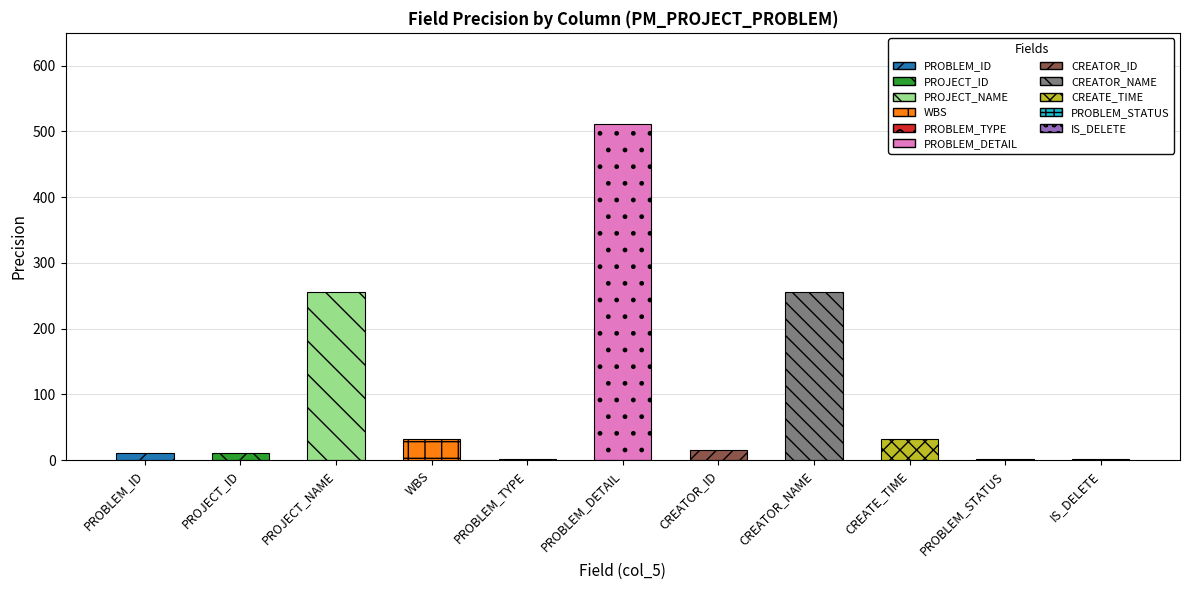

Reading left to right, transcribe all the data shown in this chart.

PROBLEM_ID=10	PROJECT_ID=10	PROJECT_NAME=256	WBS=32	PROBLEM_TYPE=2	PROBLEM_DETAIL=512	CREATOR_ID=16	CREATOR_NAME=256	CREATE_TIME=32	PROBLEM_STATUS=2	IS_DELETE=2